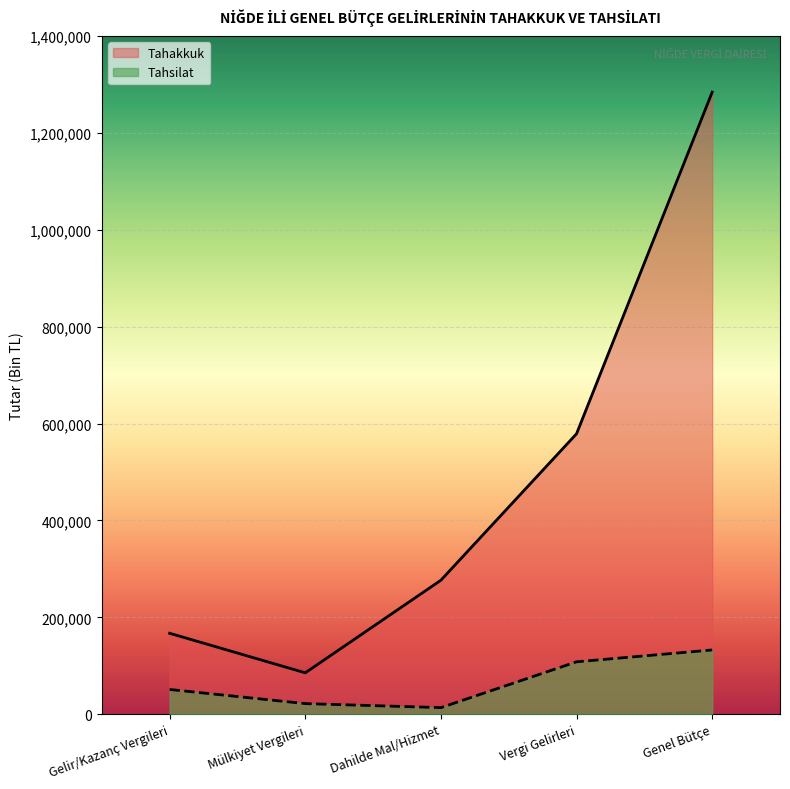

Where does the Tahsilat series first go above 51094?

Vergi Gelirleri